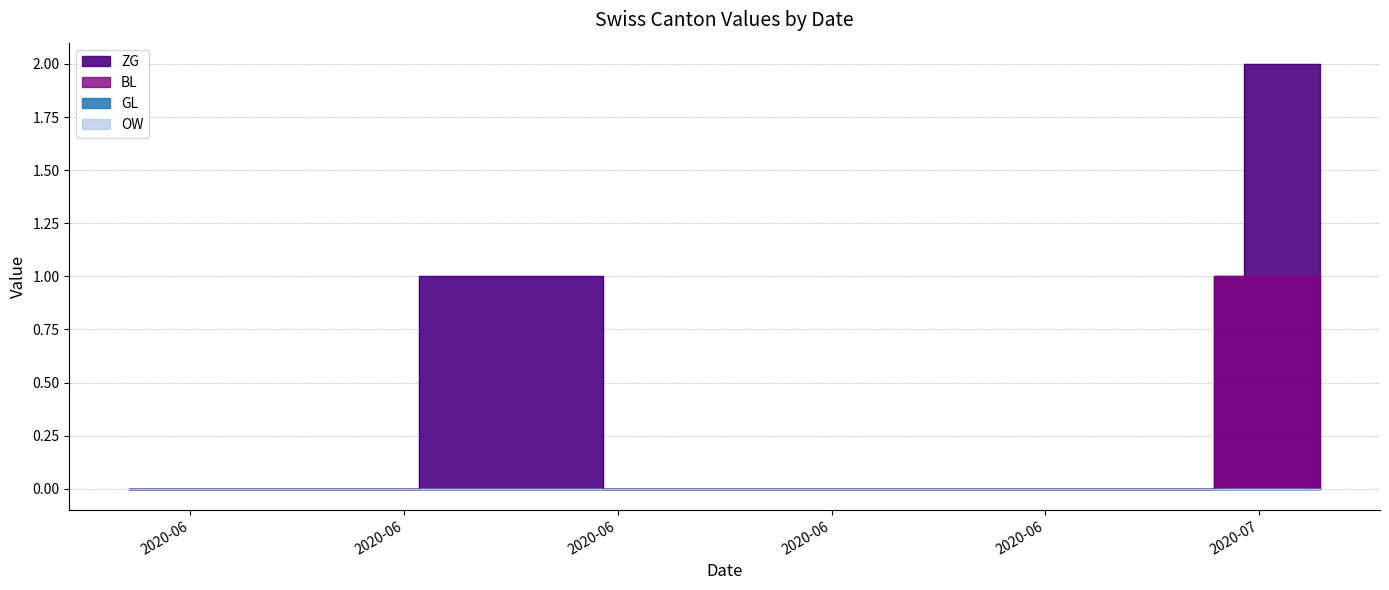

At how many categories does at least one series exceed 1?

3